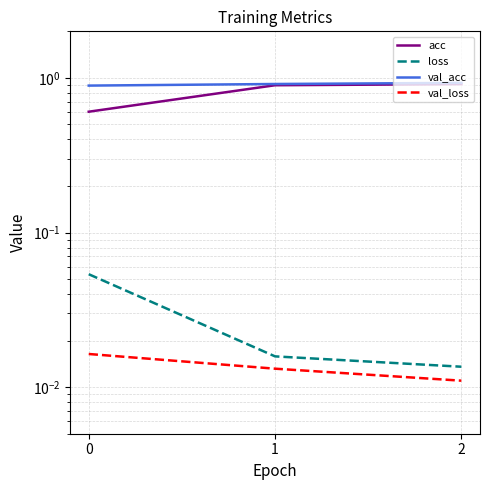

The value of val_acc at 2 is 0.2. True or false?

False